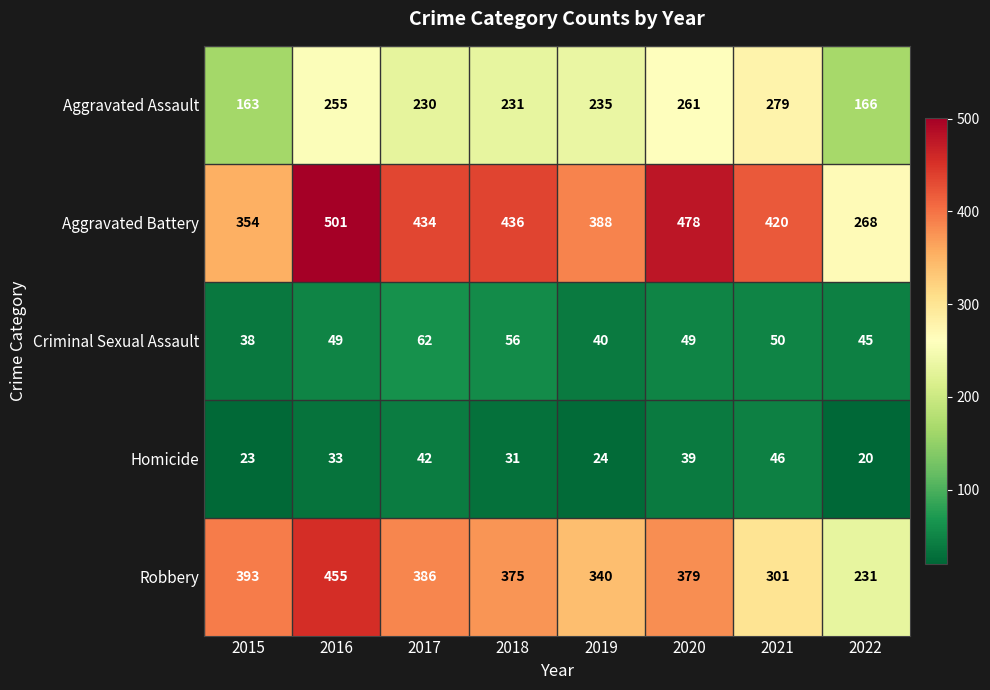

At which label does Aggravated Battery first exceed 434?

2016